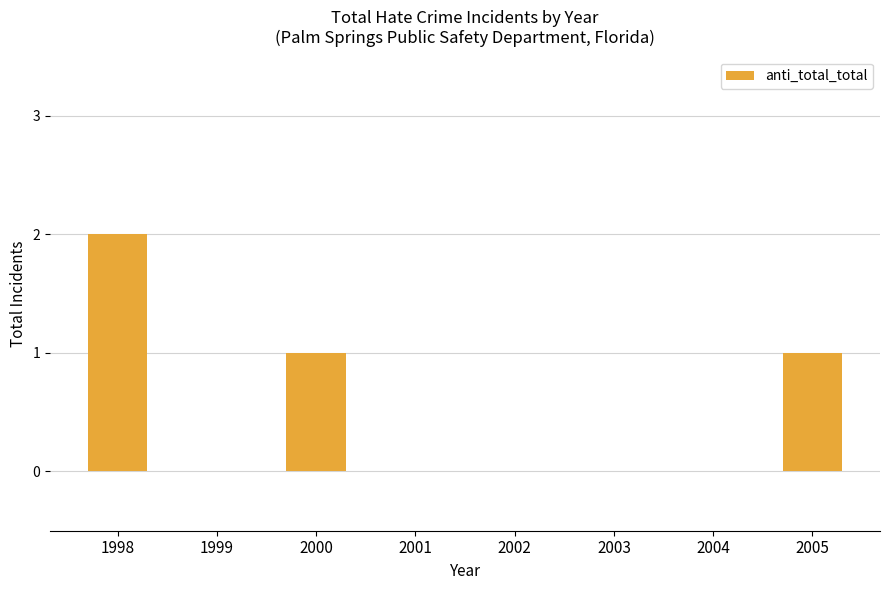

Which category has the highest value across all series?

1998